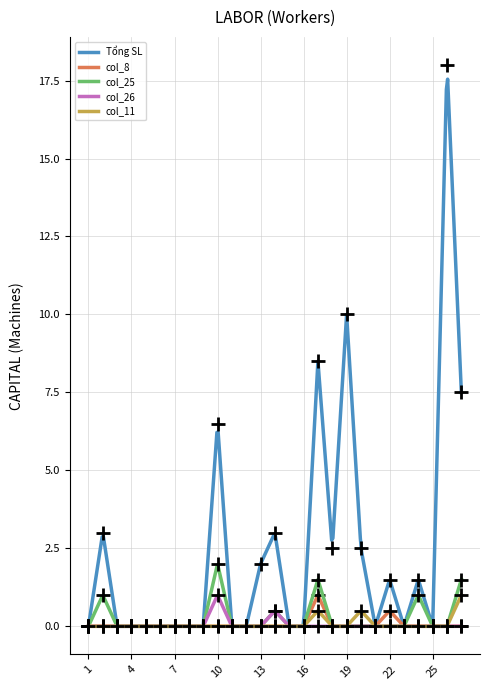

At which category does the chart reach its peak across all series?

26